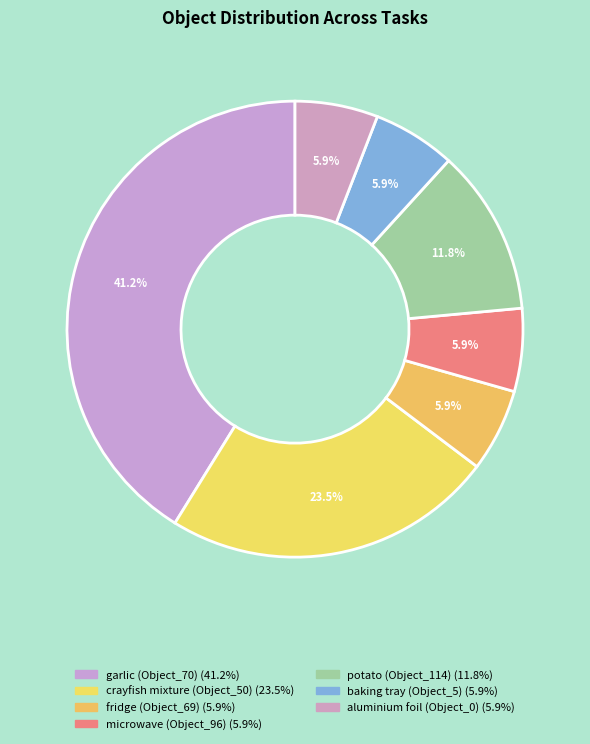

Rank the categories by value from highest to lowest.

garlic (Object_70), crayfish mixture (Object_50), potato (Object_114), fridge (Object_69), microwave (Object_96), baking tray (Object_5), aluminium foil (Object_0)